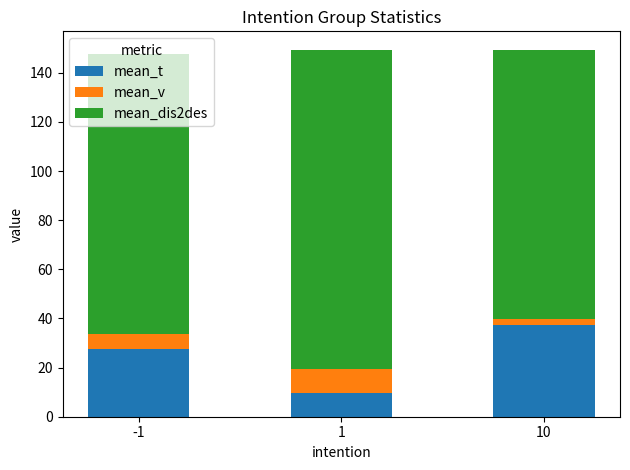

What is the average value of the mean_t series?

24.8